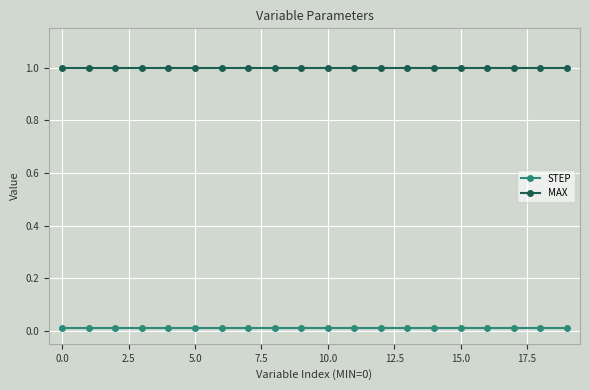

What is the greatest value displayed?

1.0